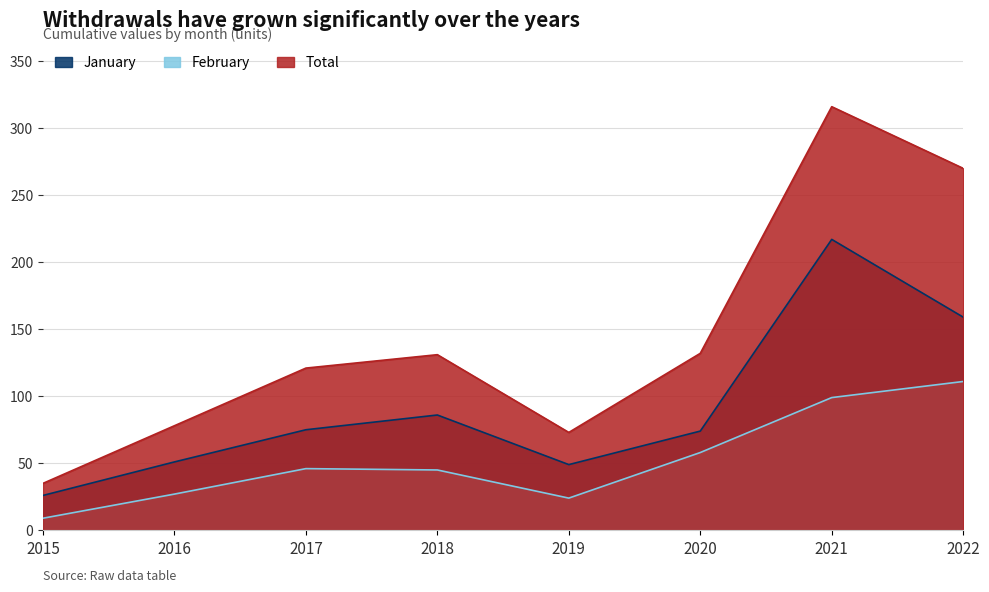

Count the number of data series in this chart.

3